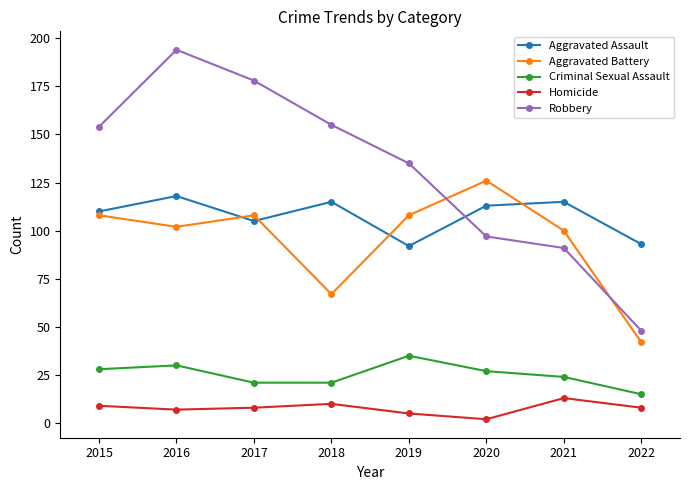

What is the maximum value shown in the chart?

194